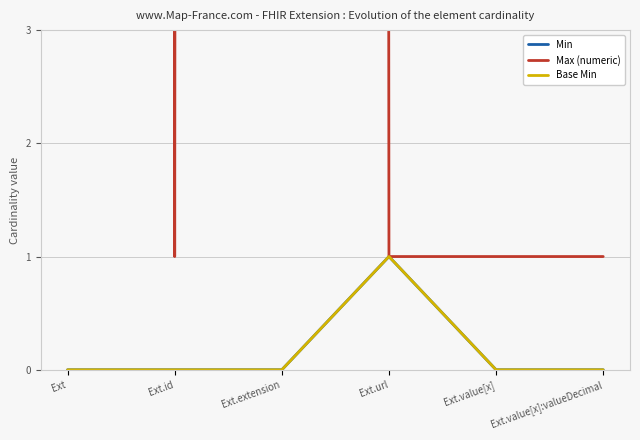

Between Ext.id and Ext.value[x], which series saw the biggest shift?

Min